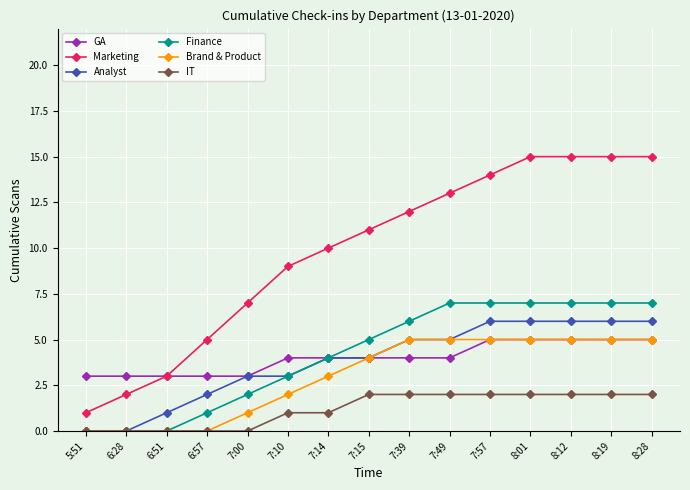

What is the maximum value for GA?

5